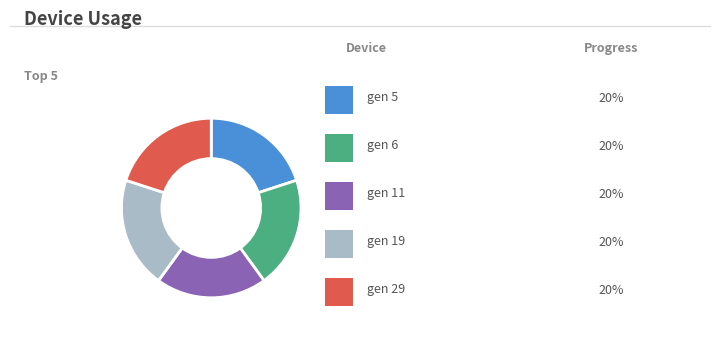

Is there any slice that represents more than half of the pie?

No